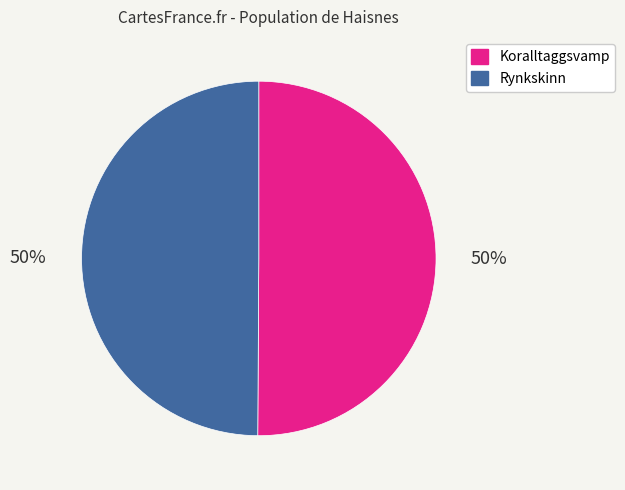

How many segments does this pie chart have?

2